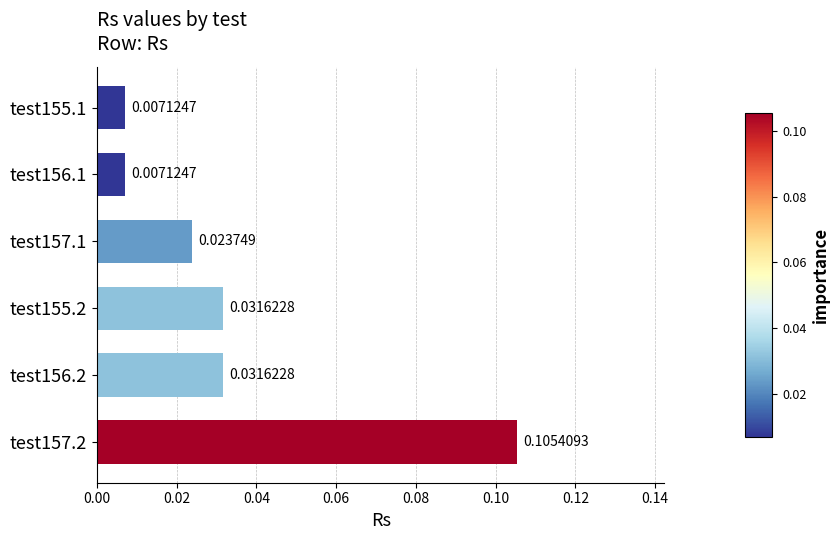

Which has a higher value, test157.1 or test155.1?

test157.1